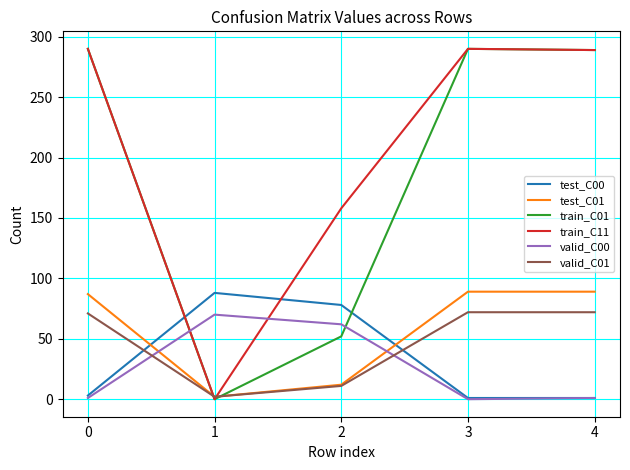

The value of valid_C00 at 3 is 47. True or false?

False